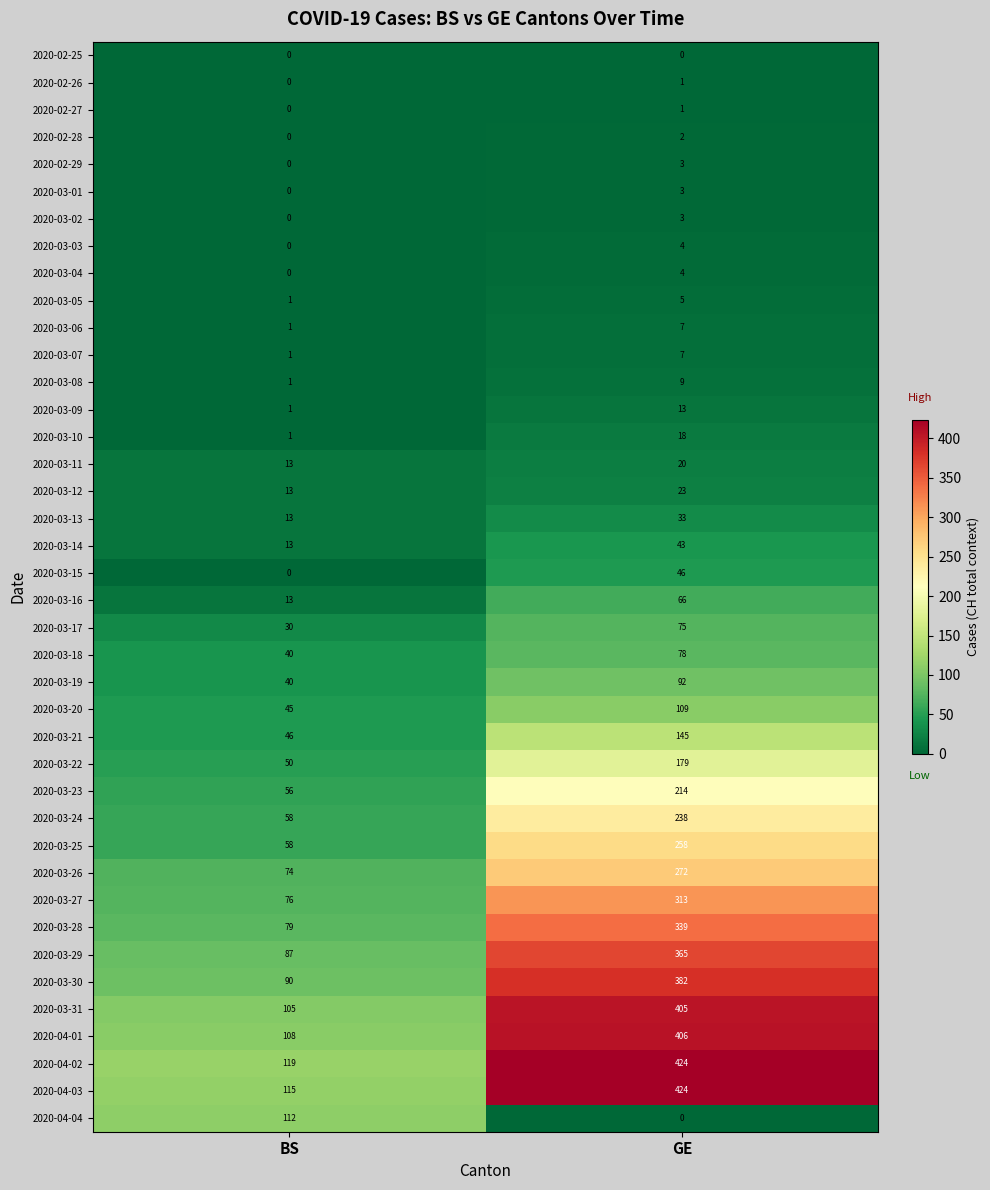

Count the number of data series in this chart.

40